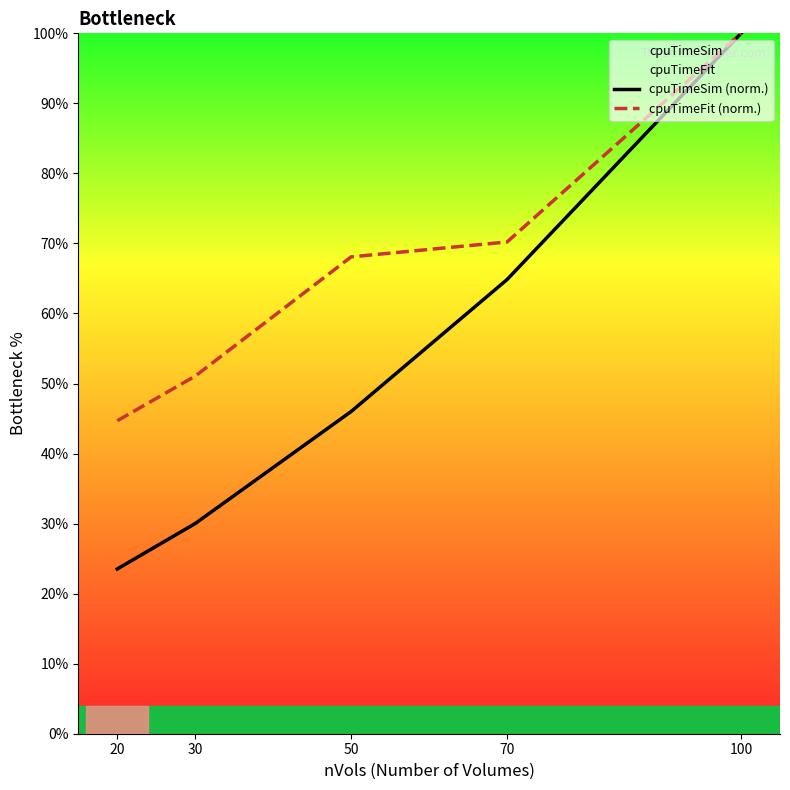

Where is cpuTimeSim (norm.) nearest to the value 61?

70